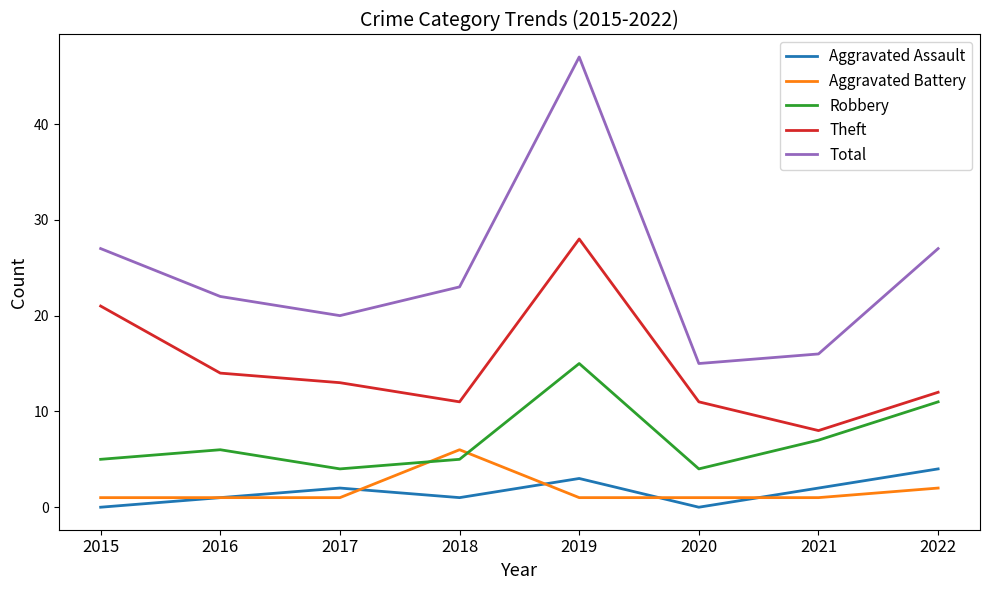

Which series has the largest range (max minus min)?

Total